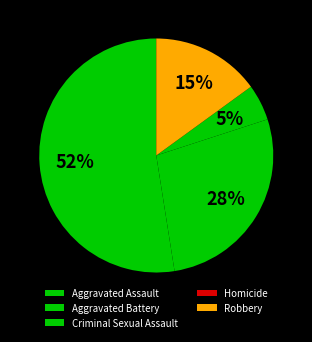

To the nearest percent, what is the difference between the Homicide and Aggravated Battery slice percentages?

28%